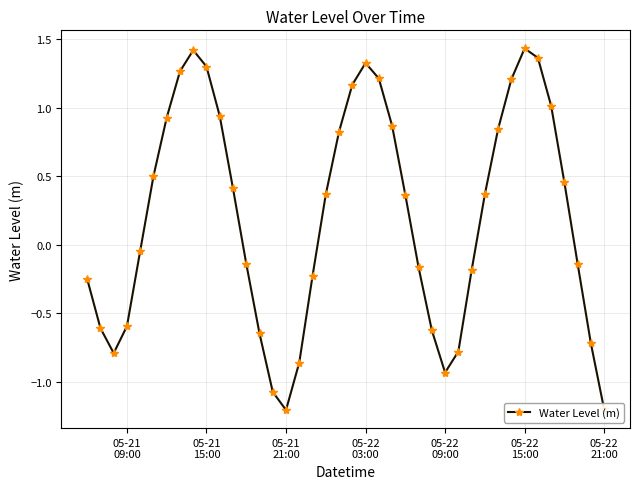

True or false: there are more than 2 points higher than both neighbors.

True